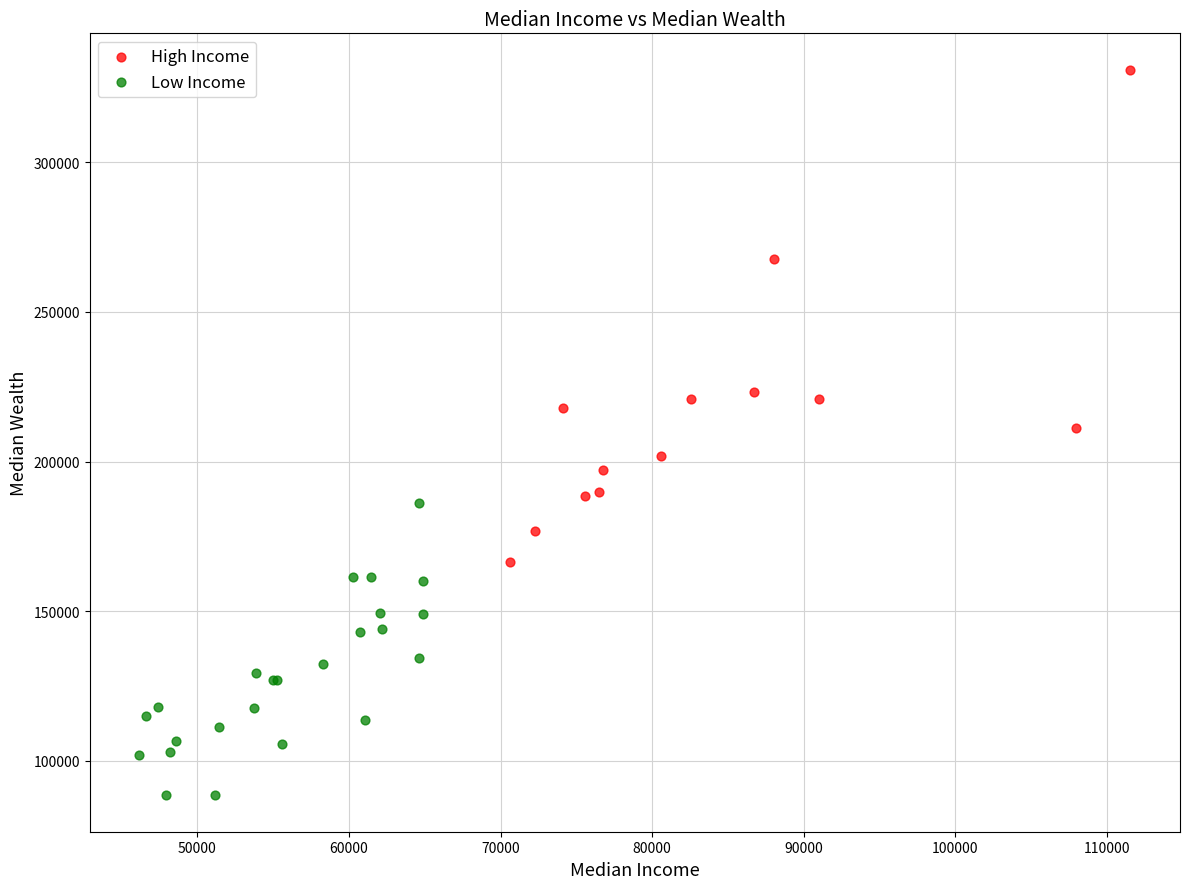

Which series contains the lowest Y value?

Low Income